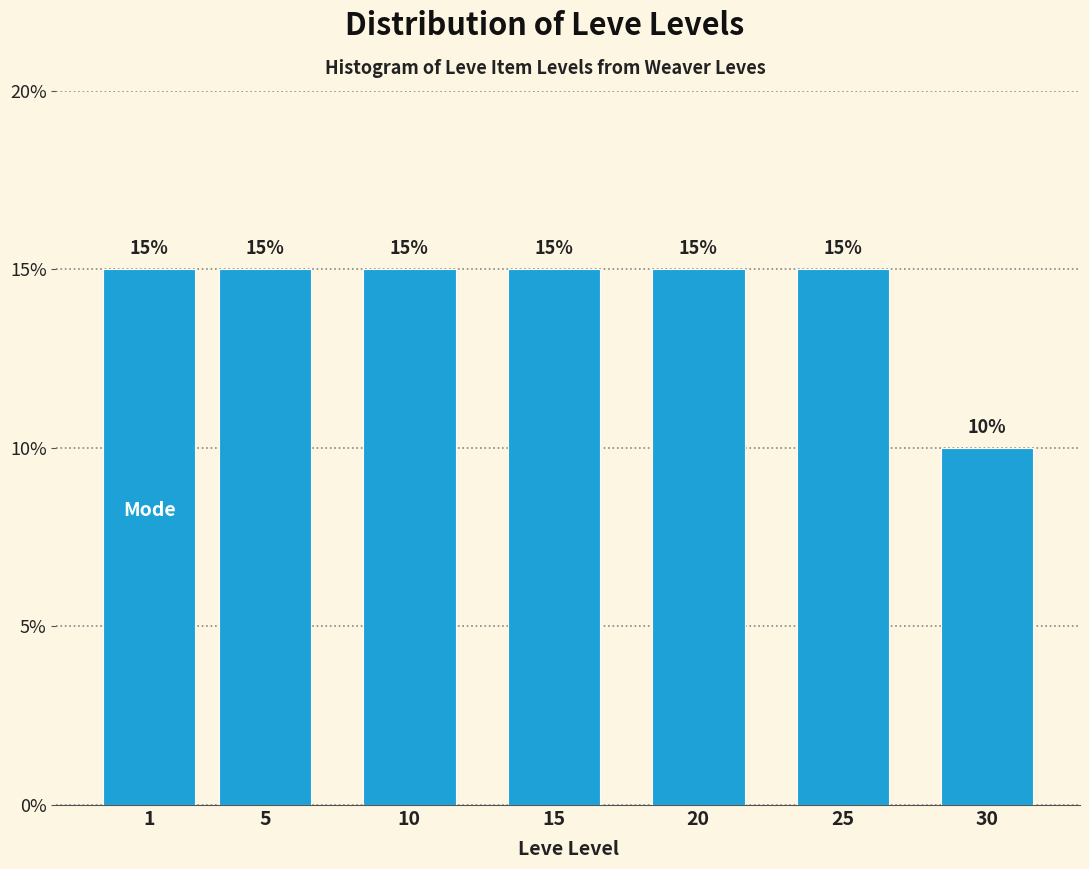

Reading left to right, extract all data points from this chart.

1=15	5=15	10=15	15=15	20=15	25=15	30=10